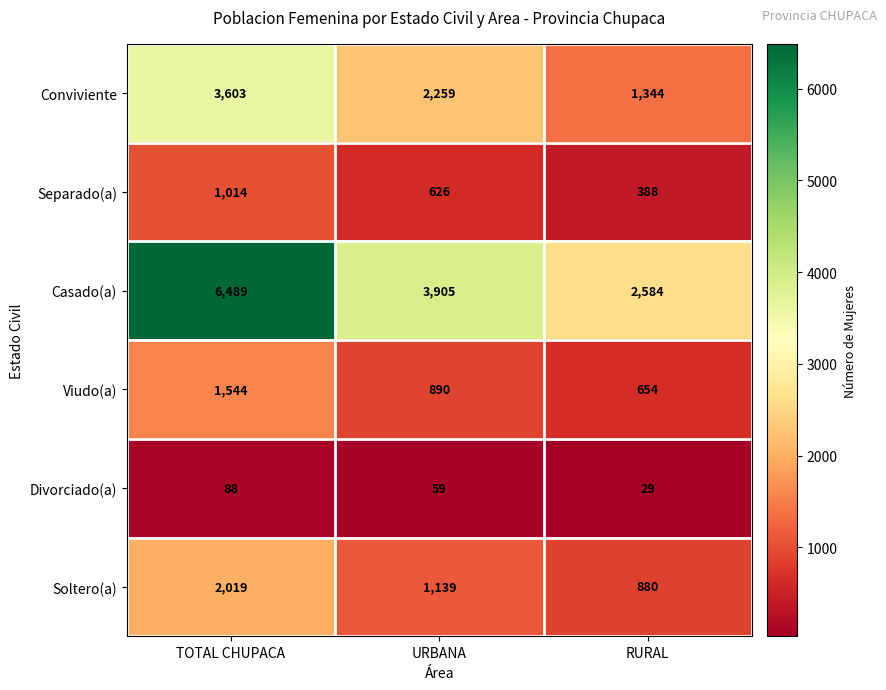

What is the total value across all series at RURAL?

5879